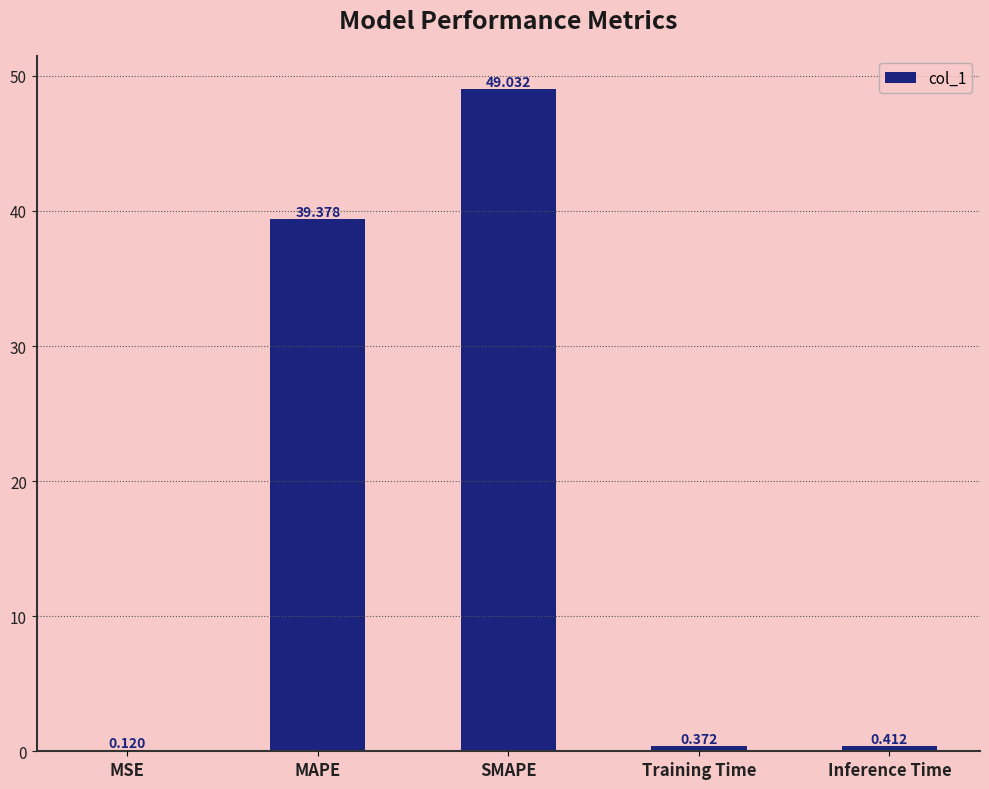

Are the bars grouped side by side (vs. stacked)?

No